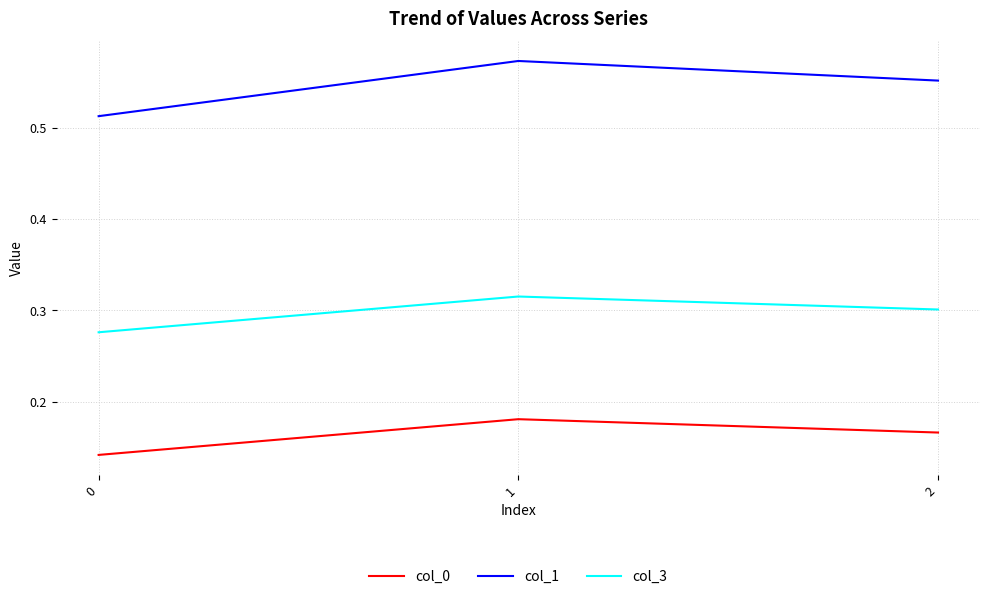

Is it true that col_3 equals 0.3 at 1?

True